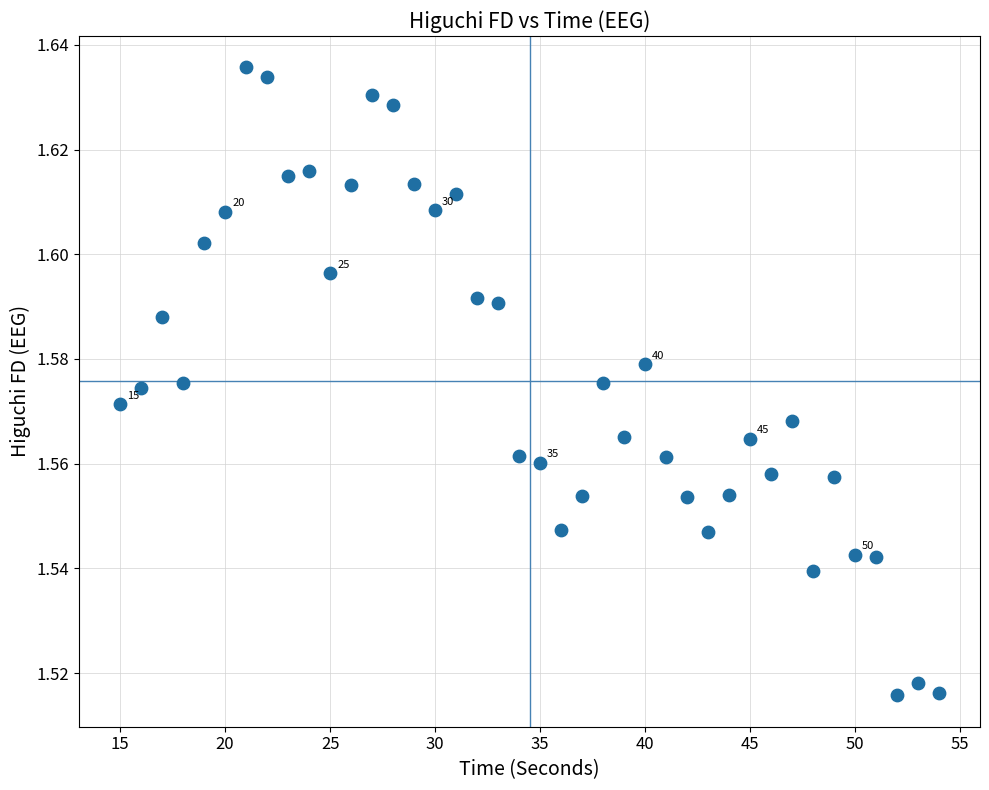

What is the range of X values (max minus min)?

39.0